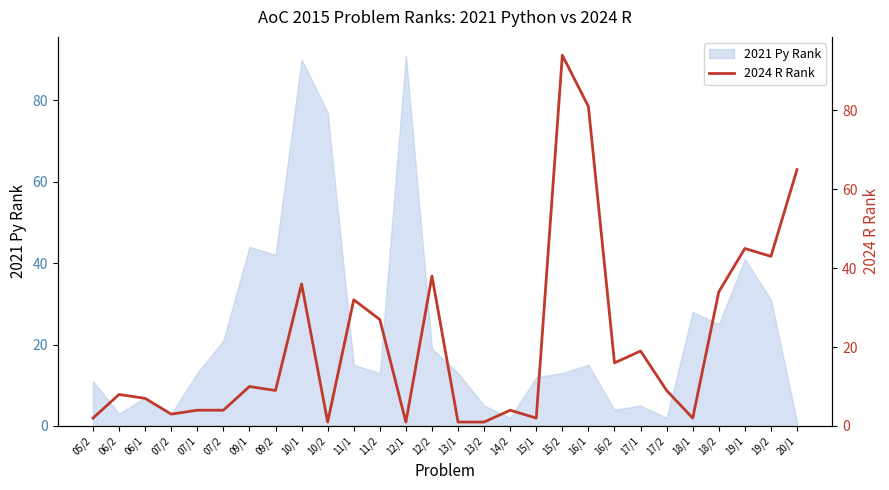

What is the sum of all values?

598